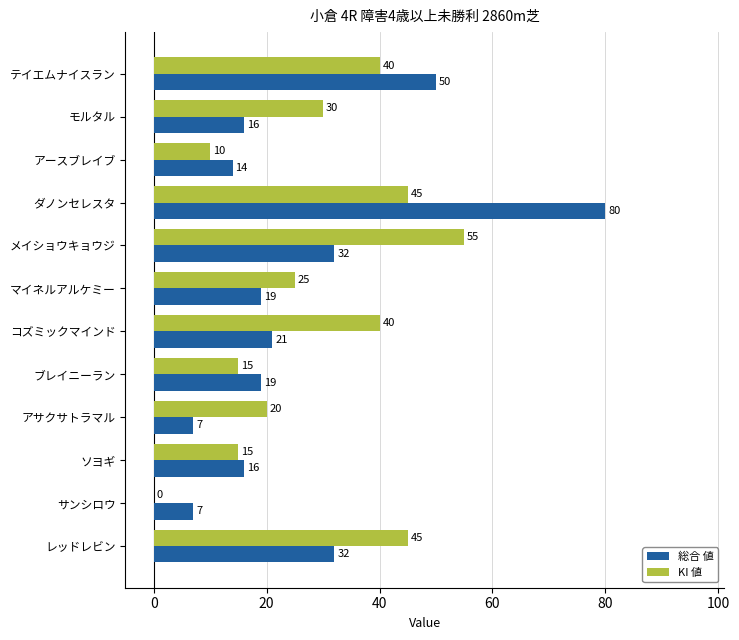

What is the sum of all KI 値 values?

340